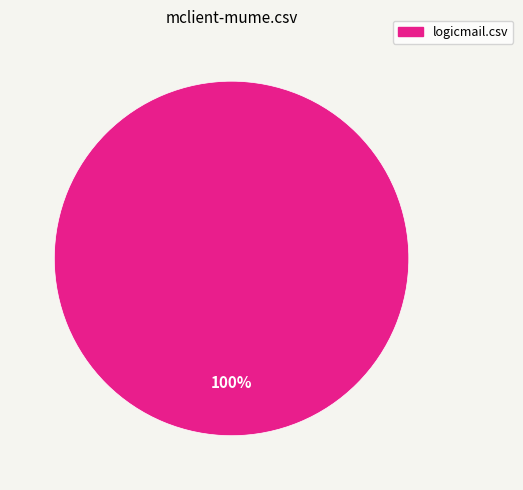

Is there any slice that represents more than half of the pie?

Yes